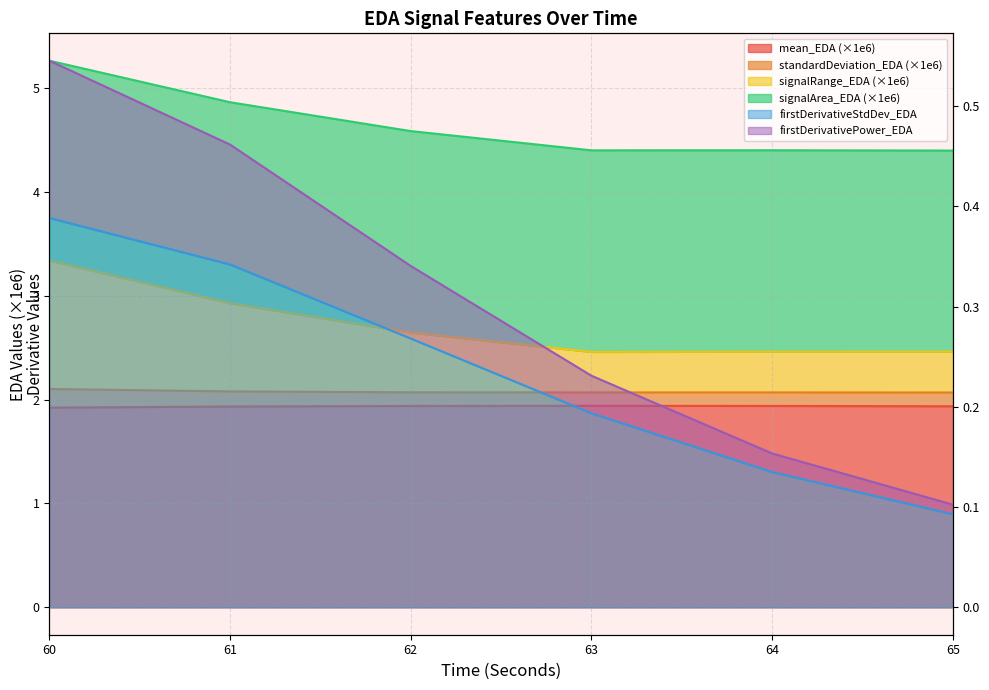

Is the value of firstDerivativePower_EDA at 64 greater than the value of firstDerivativeStdDev_EDA at 62?

No